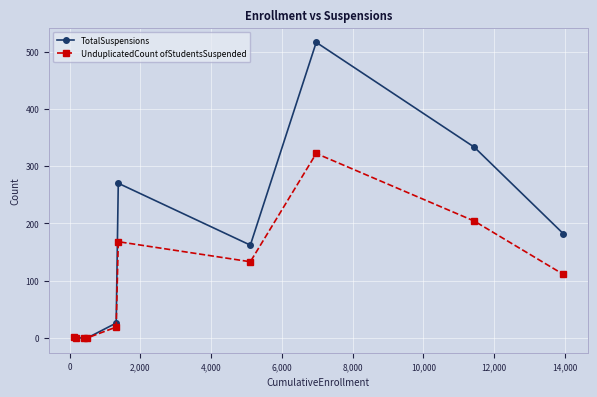

List the series in order of their overall mean, highest first.

TotalSuspensions, UnduplicatedCount ofStudentsSuspended